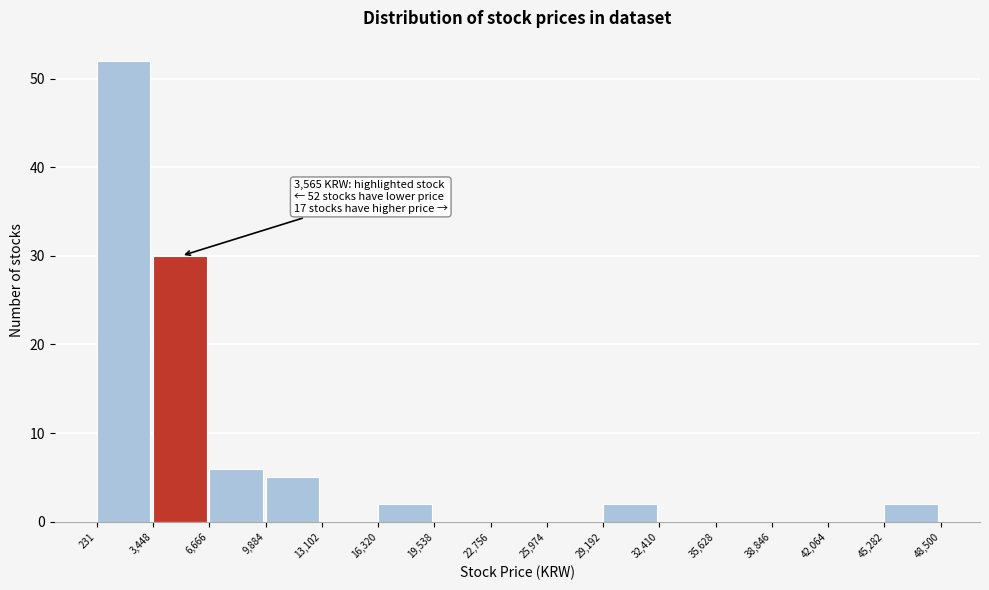

Over which range of the x-axis is the bar tallest?

231 to 3,448